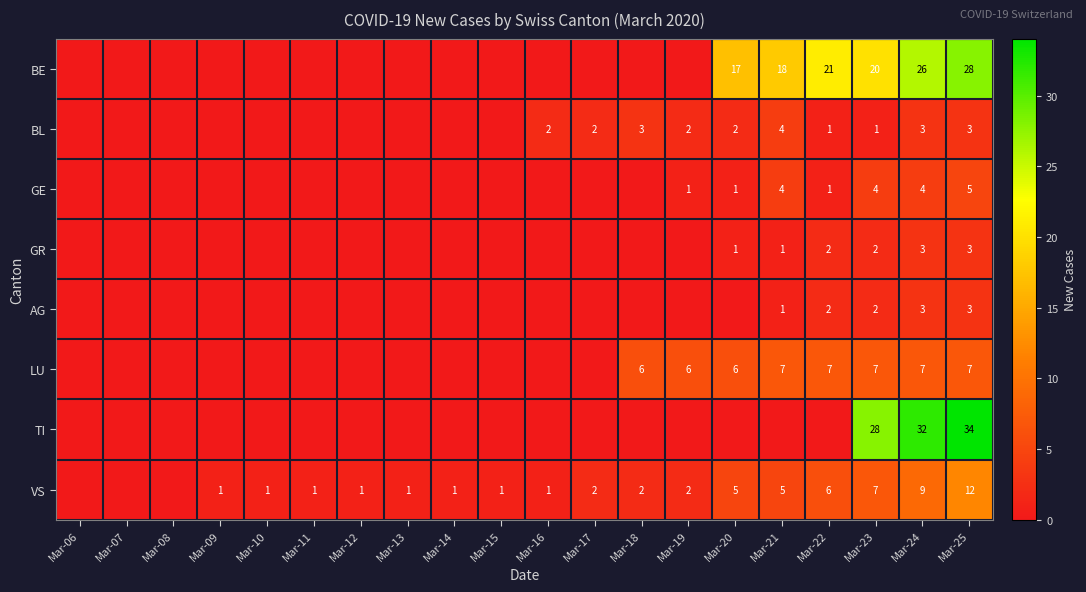

Which category has the highest value across all series?

Mar-25